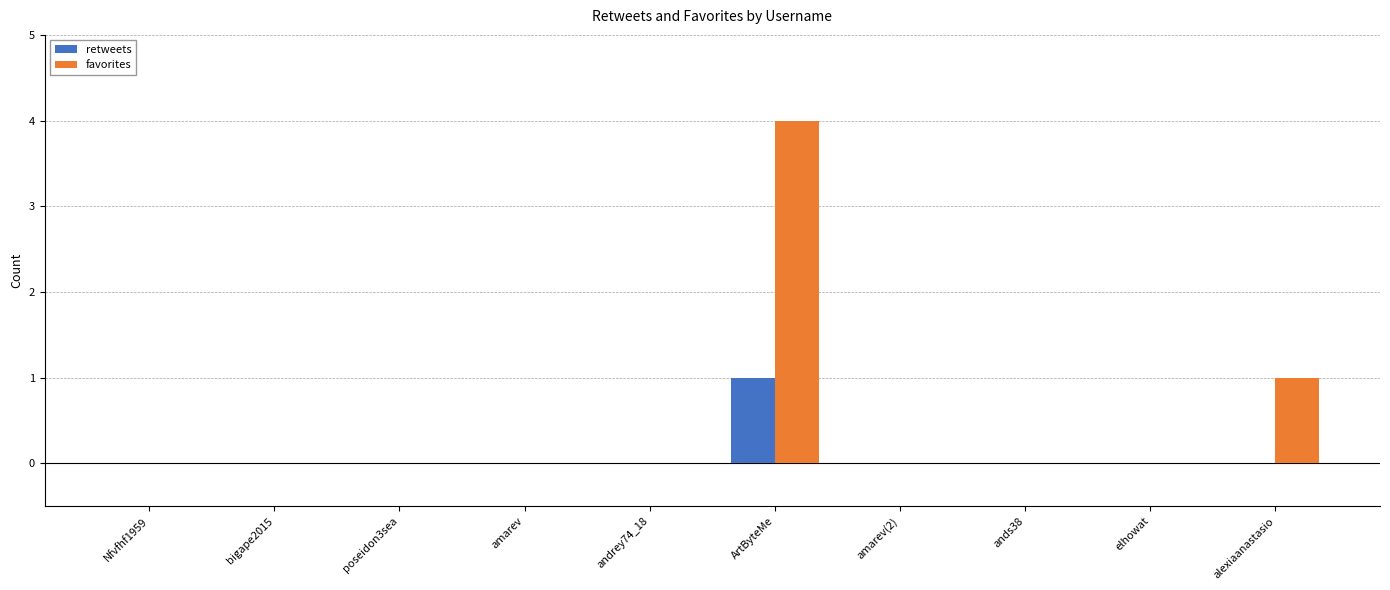

What is the greatest value displayed?

4